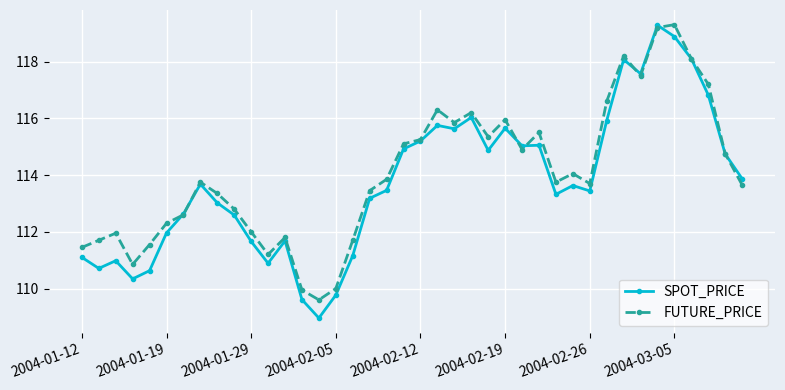

What is the highest value of the FUTURE_PRICE series?

119.3